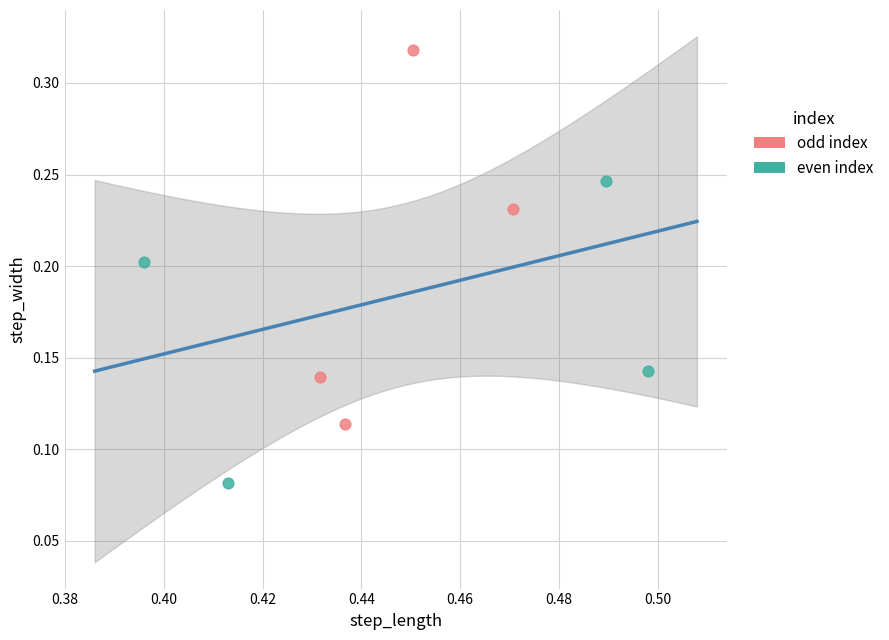

What are all the series names shown in the legend?

odd index, even index